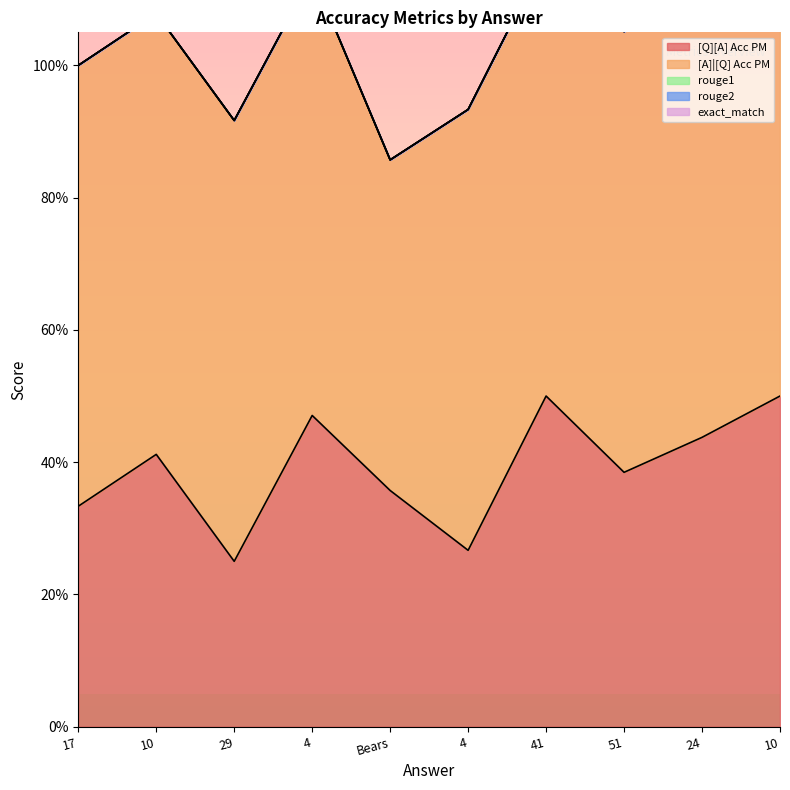

At which category does the chart reach its minimum across all series?

17